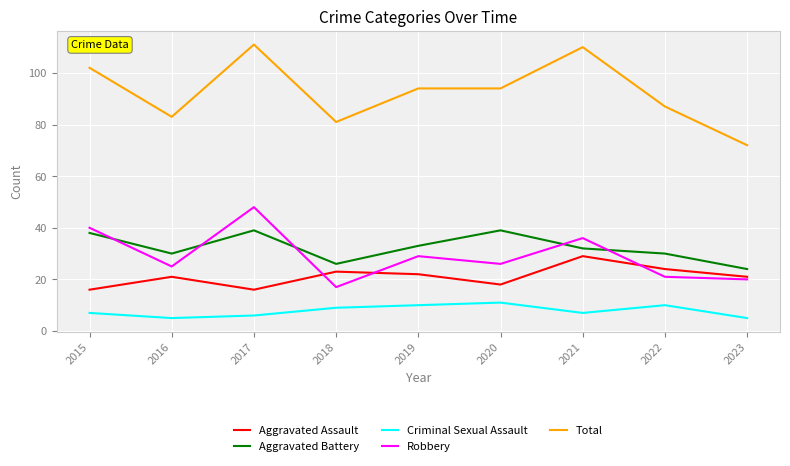

What is the spread (max minus min) of values at 2018?

72